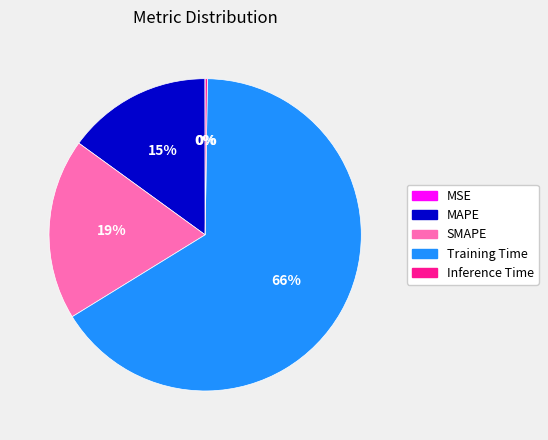

True or false: MAPE accounts for 15% of the total.

True